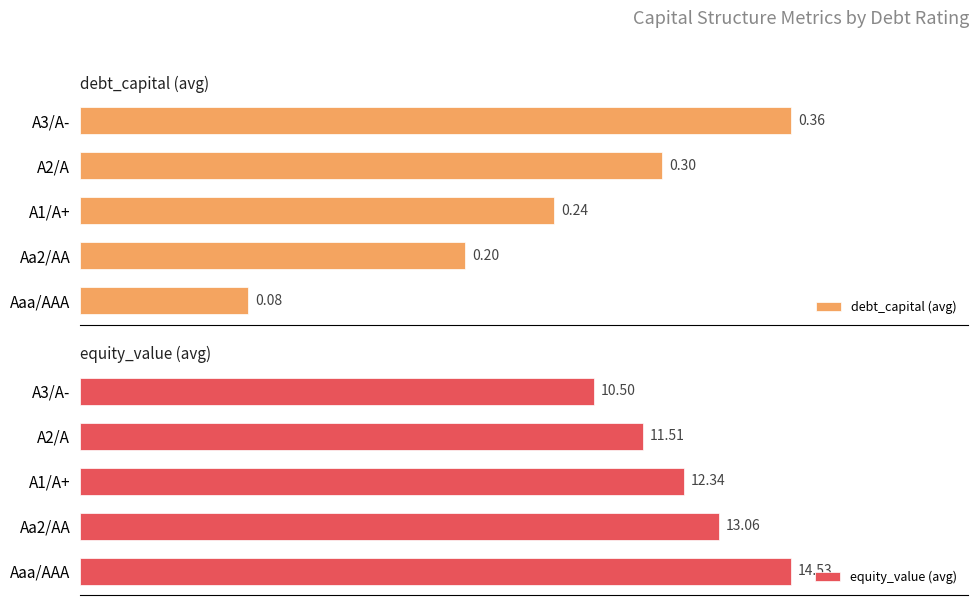

List the labels in order of equity_value (avg) value, largest first.

Aaa/AAA, Aa2/AA, A1/A+, A2/A, A3/A-